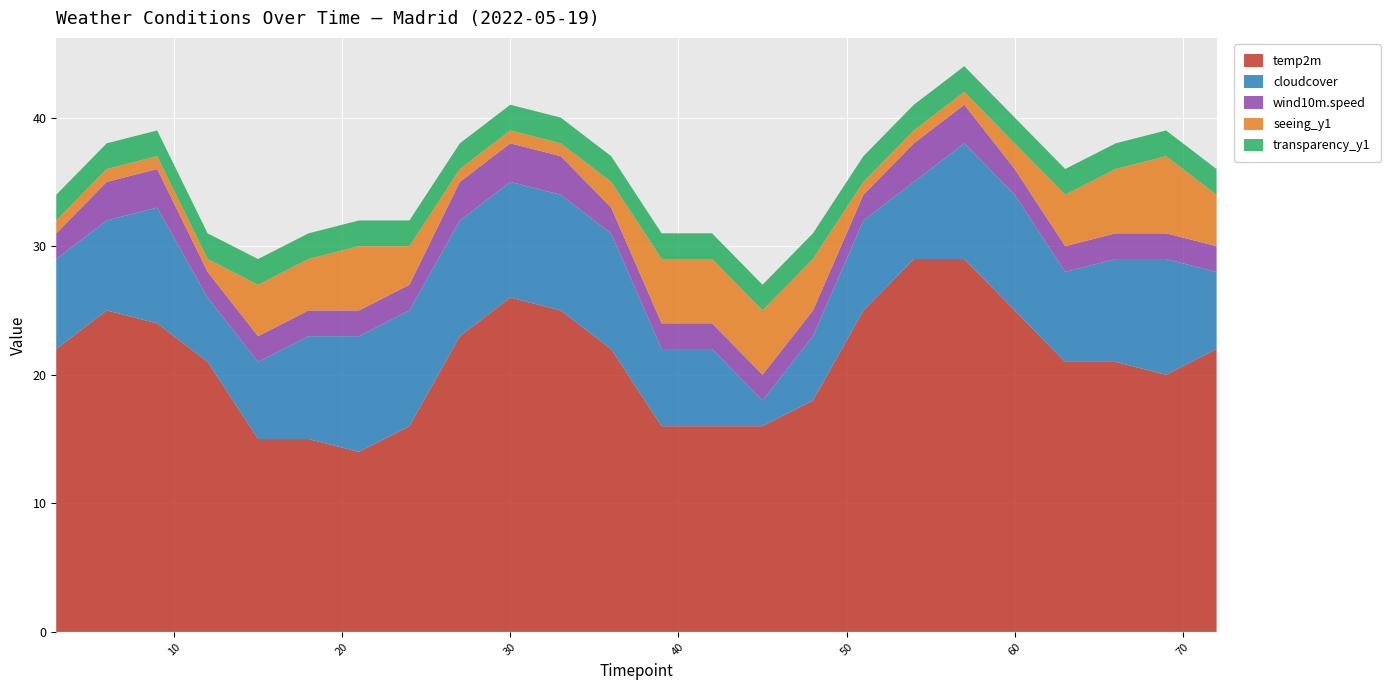

Reading left to right, list all the values displayed in this chart.

temp2m: 22	25	24	21	15	15	14	16	23	26	25	22	16	16	16	18	25	29	29	25	21	21	20	22
cloudcover: 7	7	9	5	6	8	9	9	9	9	9	9	6	6	2	5	7	6	9	9	7	8	9	6
wind10m.speed: 2	3	3	2	2	2	2	2	3	3	3	2	2	2	2	2	2	3	3	2	2	2	2	2
seeing_y1: 1	1	1	1	4	4	5	3	1	1	1	2	5	5	5	4	1	1	1	2	4	5	6	4
transparency_y1: 2	2	2	2	2	2	2	2	2	2	2	2	2	2	2	2	2	2	2	2	2	2	2	2